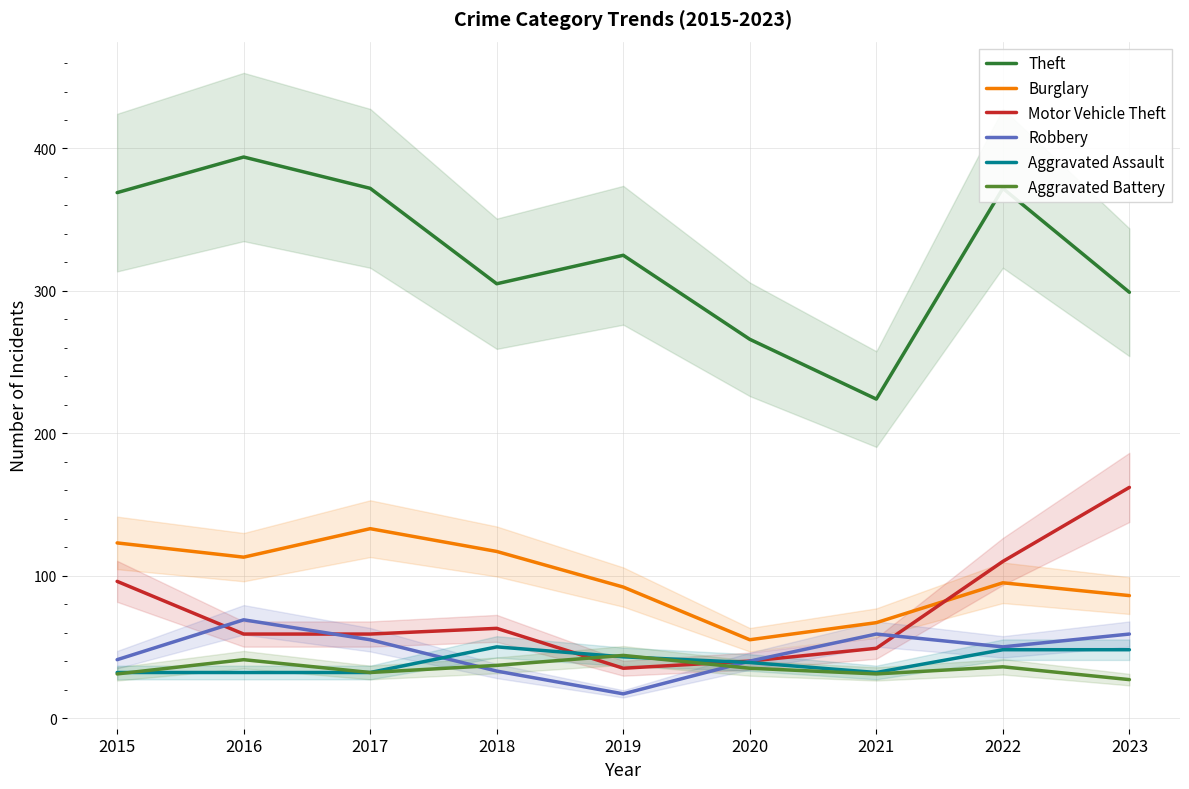

How many values in the Burglary series exceed 95?

4